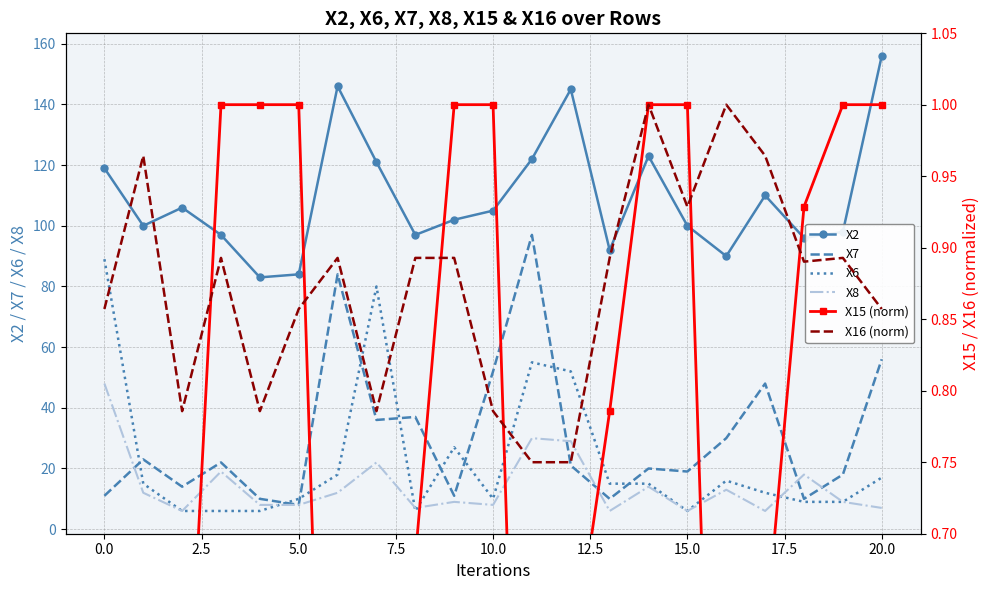

Count the X16 (norm) values in the range 0 to 1.

21